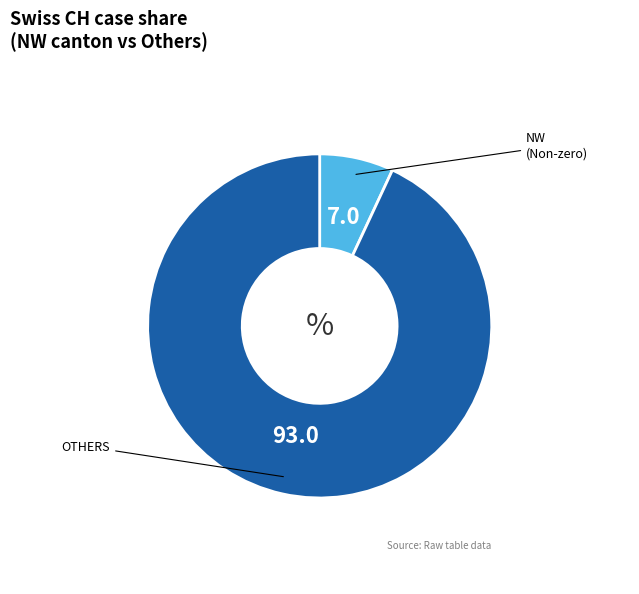

Is there a majority slice in this chart?

Yes